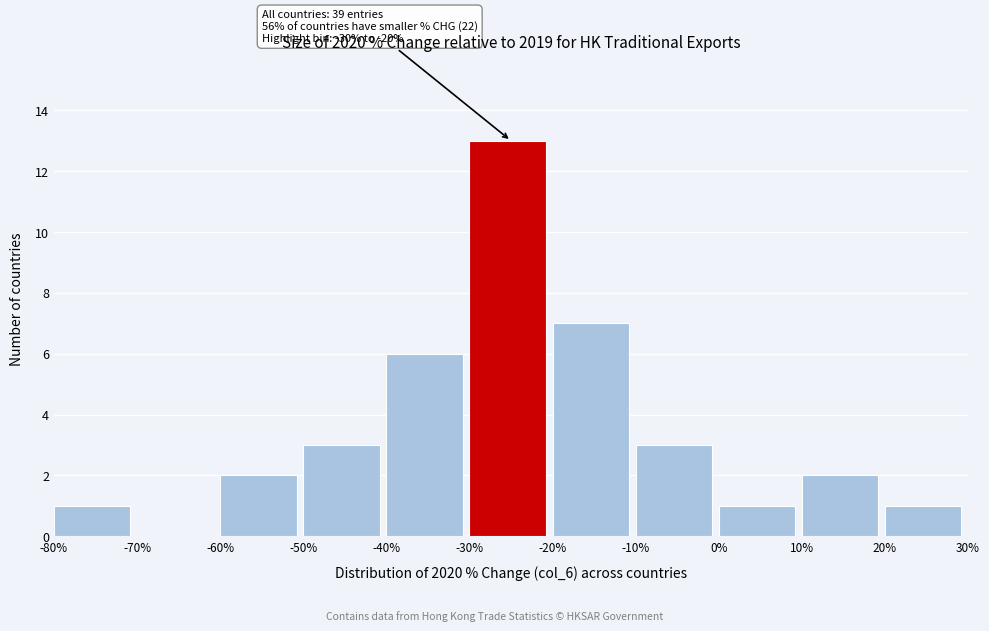

Which range on the x-axis has the tallest bar?

-30% to -20%